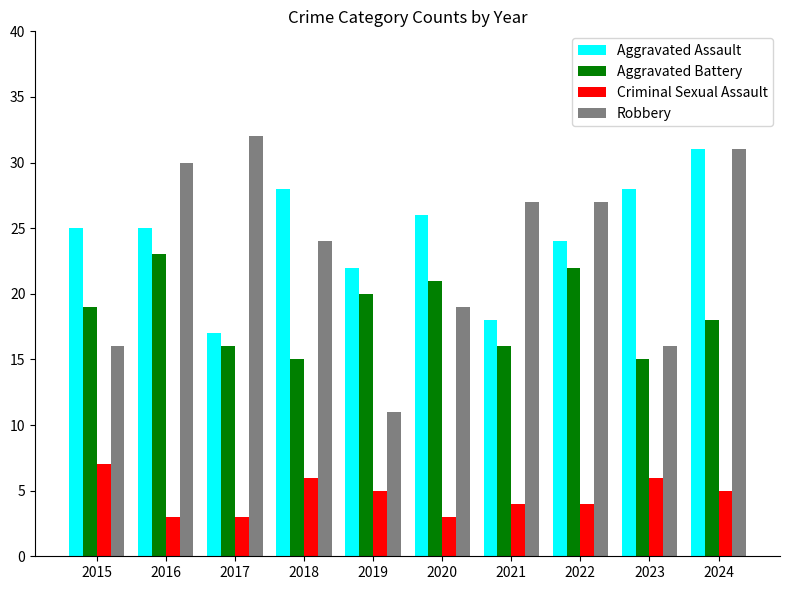

Is the value of Aggravated Assault at 2015 greater than the value of Criminal Sexual Assault at 2024?

Yes